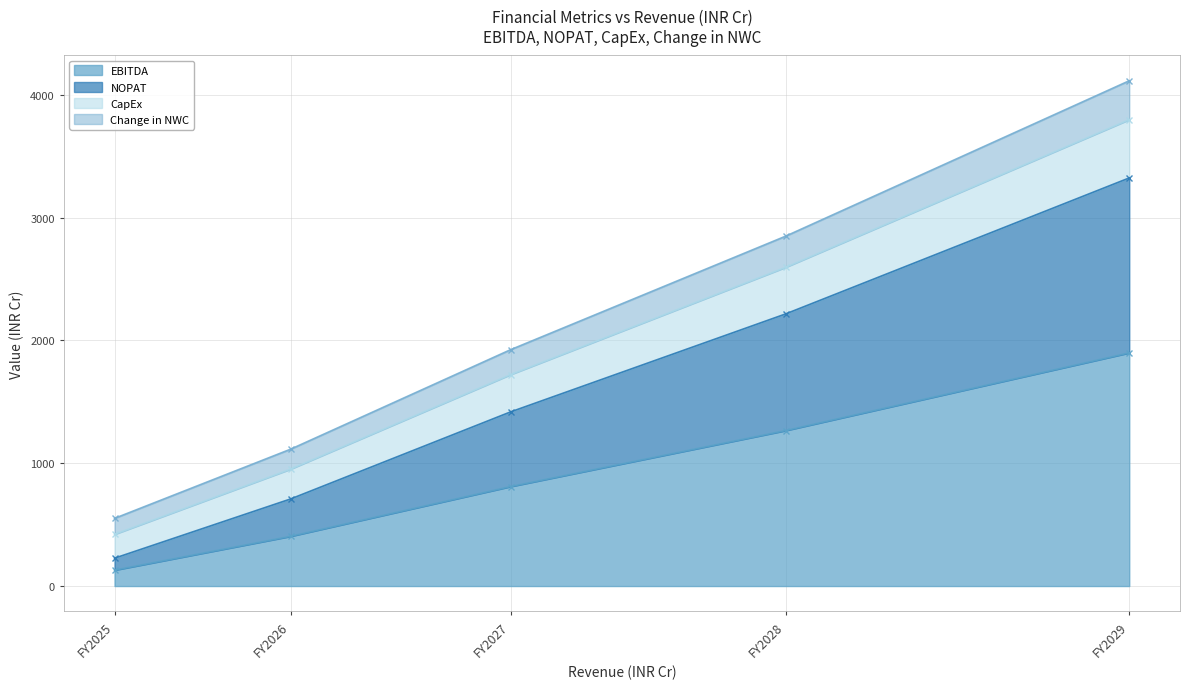

What is the minimum value for NOPAT?

226.8